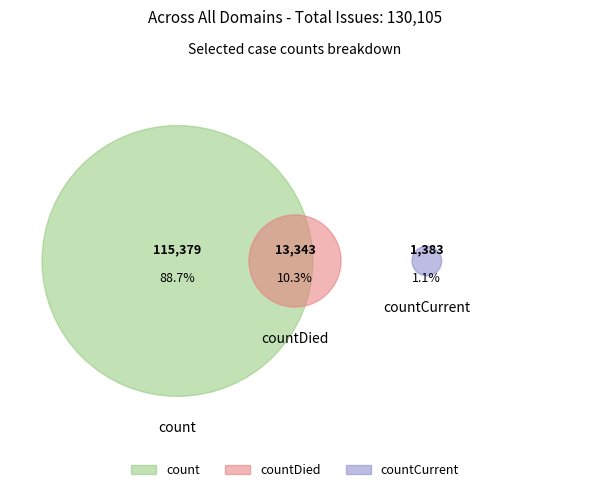

To the nearest percent, what is the average slice percentage?

33%